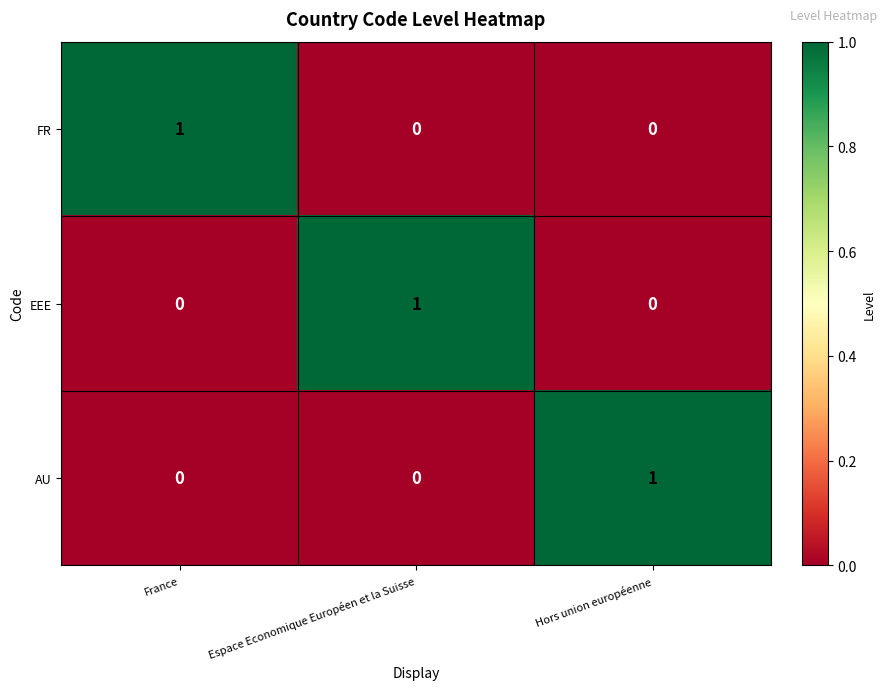

At how many categories does at least one series exceed 0?

3